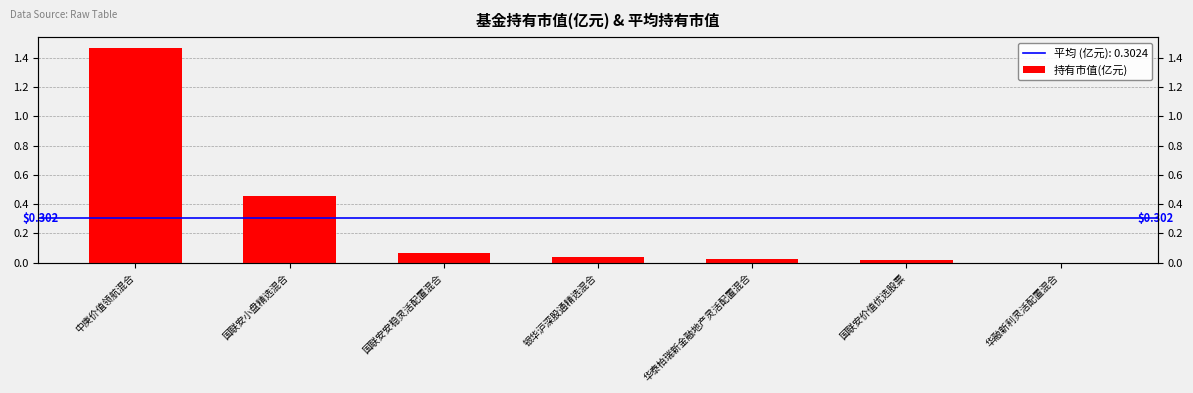

Where is the data nearest to the value 0?

华融新利灵活配置混合